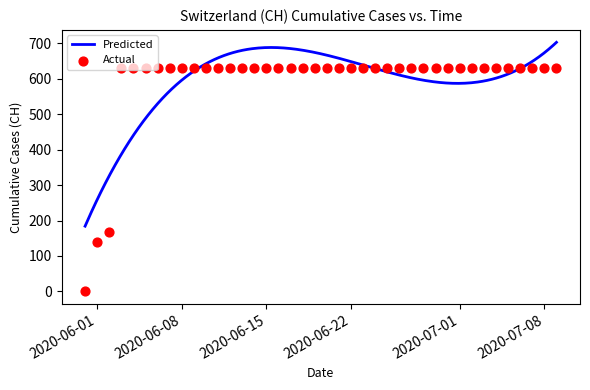

Between 2020-05-31 and 2020-06-28, which is larger?

2020-06-28